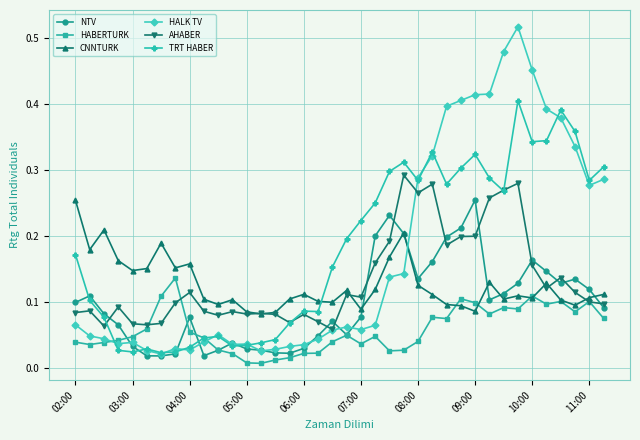

How many times do TRT HABER and CNNTURK cross each other?

1